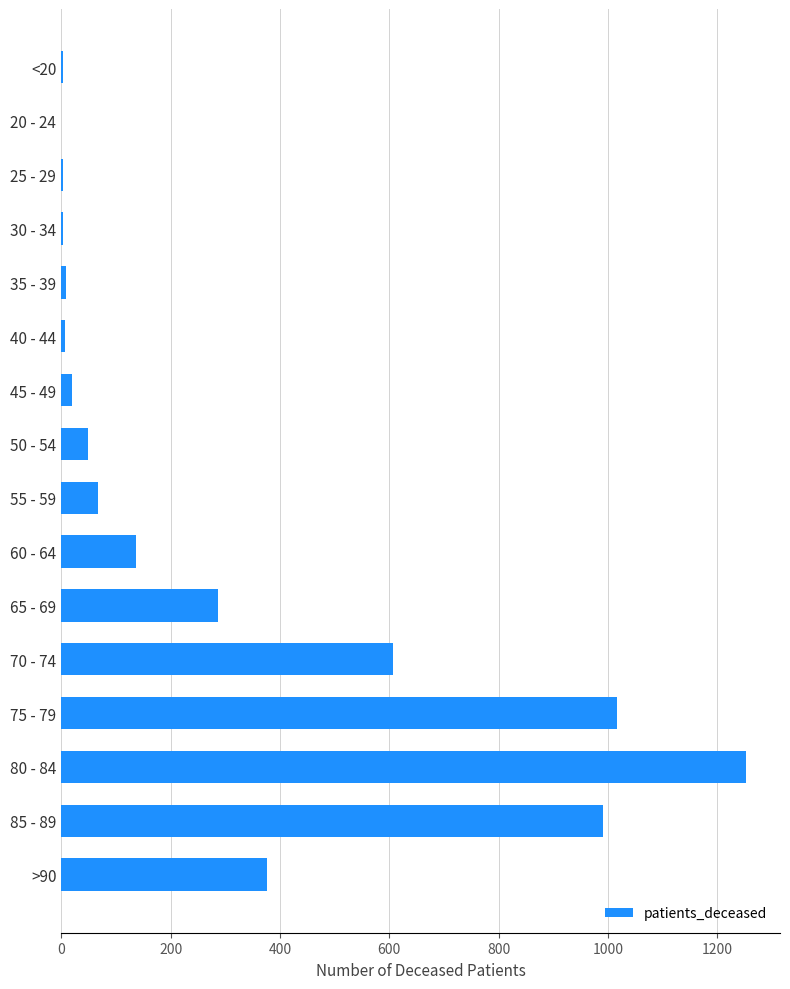

Where is the data nearest to the value 626?

70 - 74